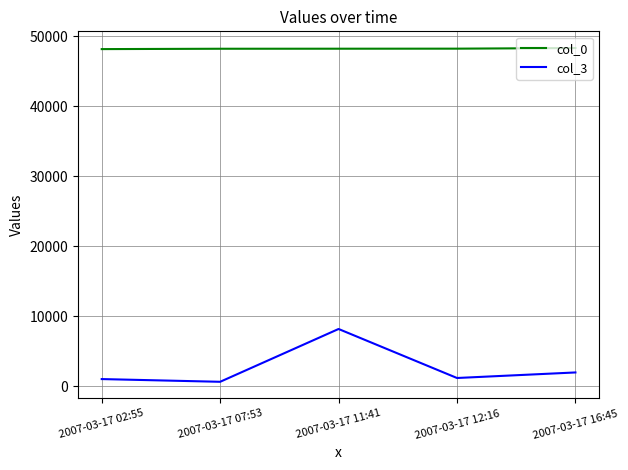

At which category is the sum across all series the highest?

2007-03-17 11:41